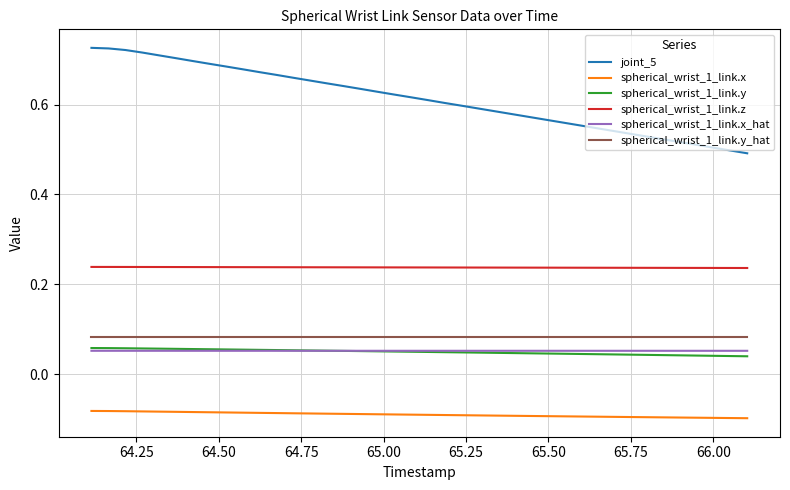

Which series has the largest range (max minus min)?

joint_5